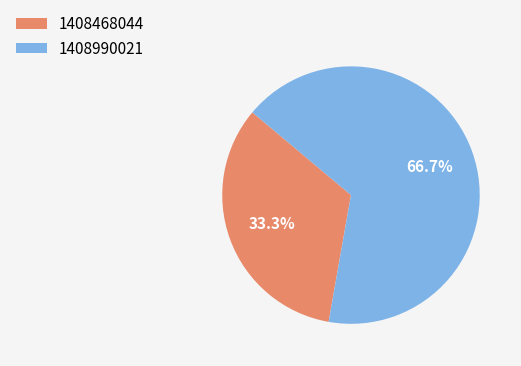

Which category has the biggest portion of the pie?

1408990021